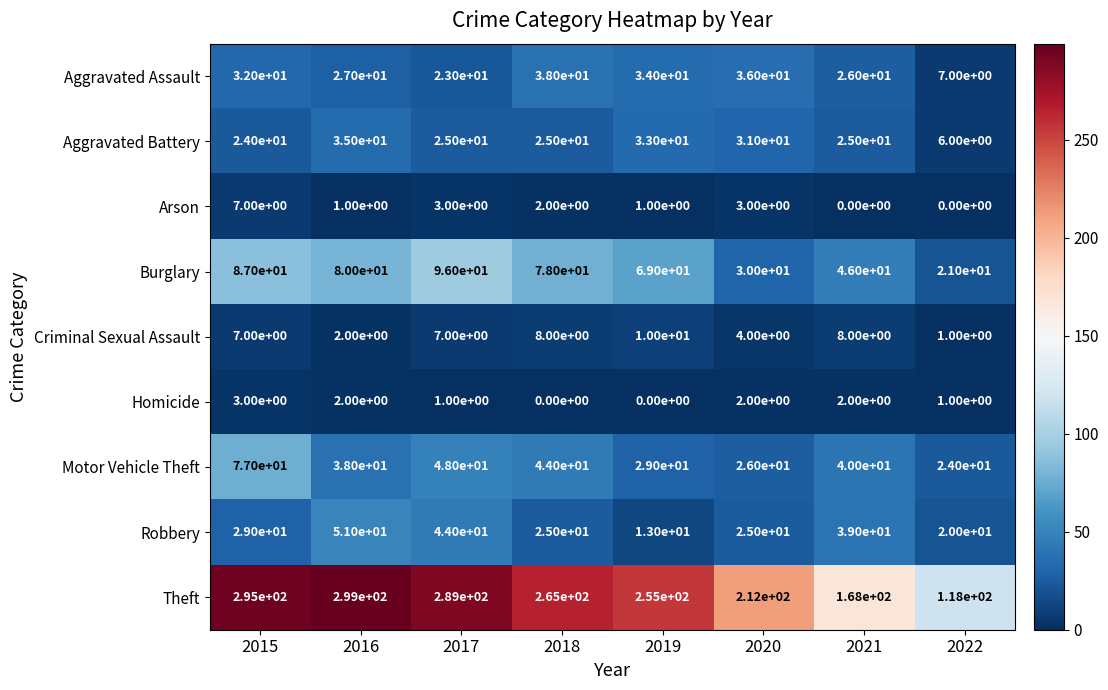

Count the Criminal Sexual Assault values in the range 4 to 8.

5